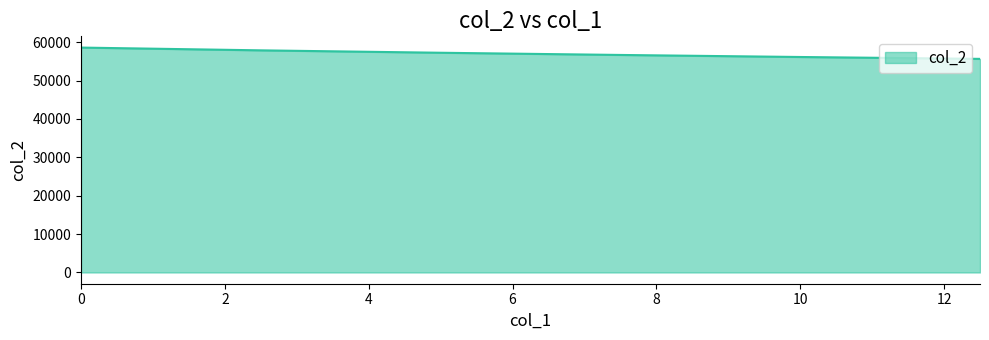

What is the maximum value shown in the chart?

58599.3